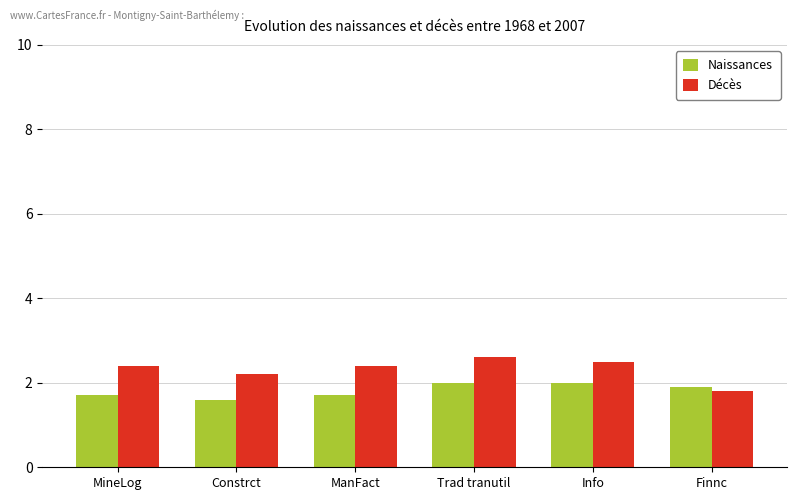

What is the spread (max minus min) of values at Constrct?

0.6